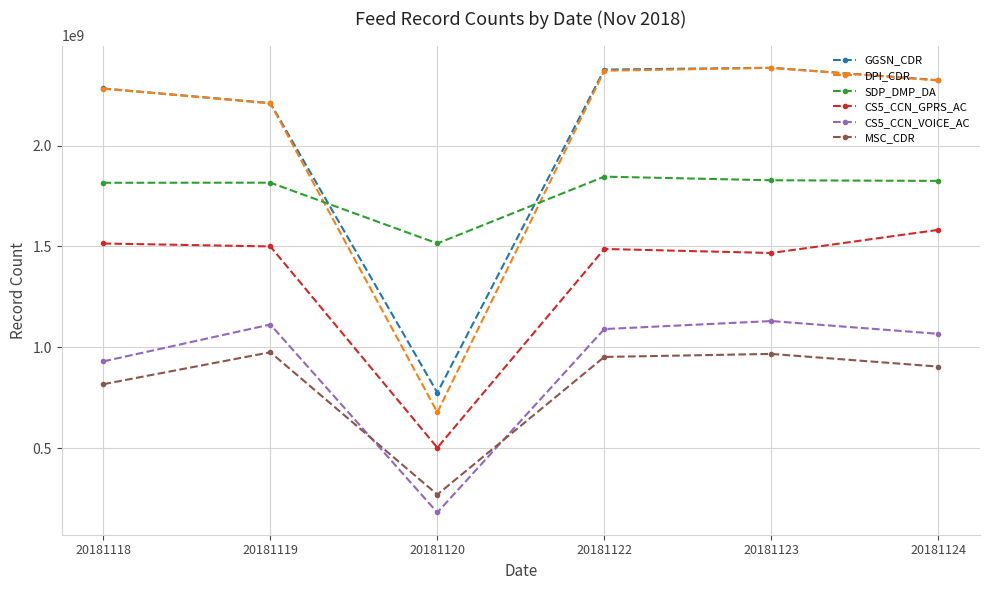

Is the value of DPI_CDR at 20181122 greater than the value of GGSN_CDR at 20181119?

Yes